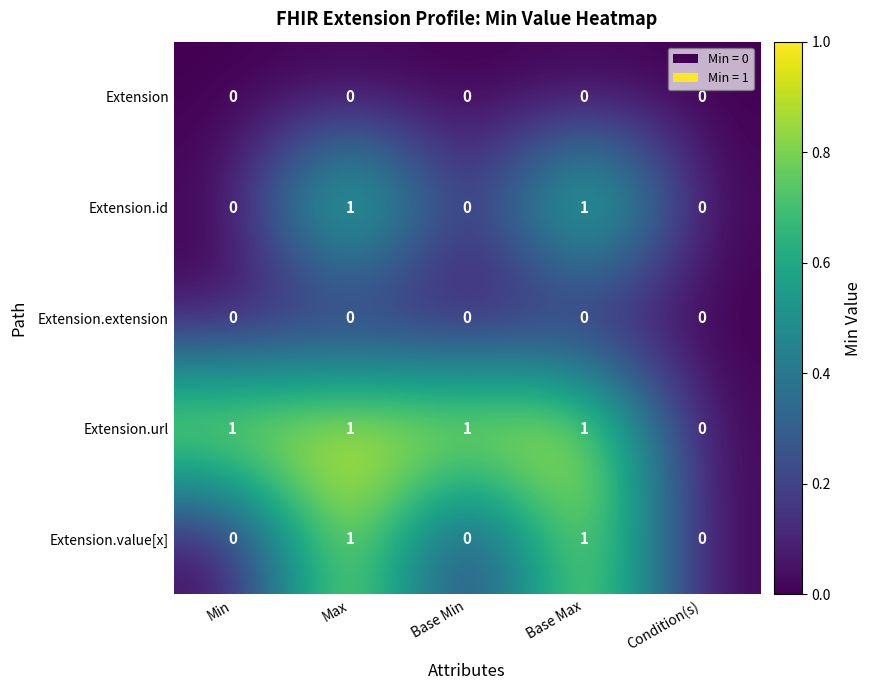

Which series changed the most between Min and Condition(s)?

Extension.url